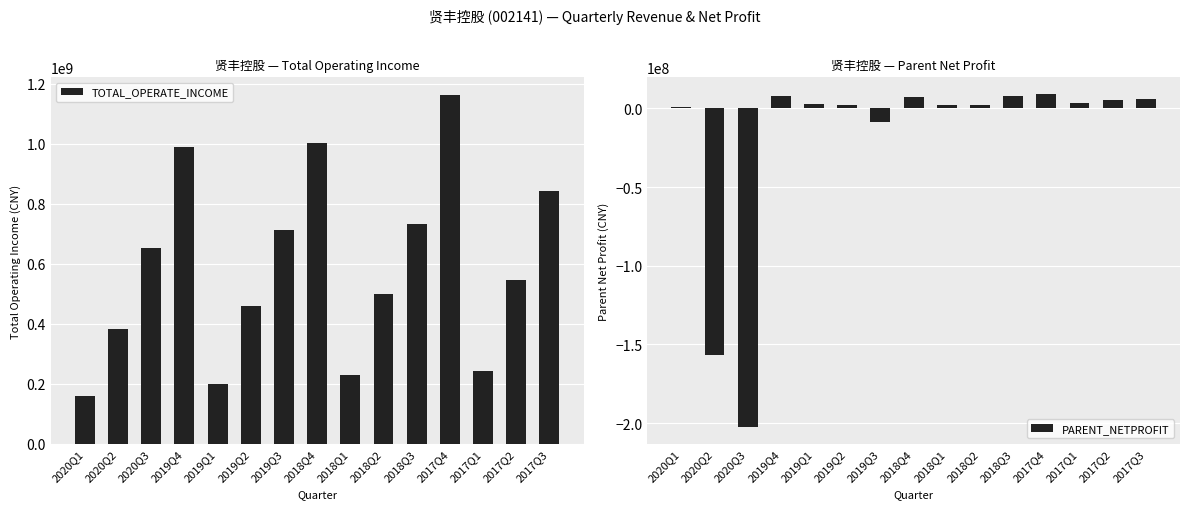

How many data points in TOTAL_OPERATE_INCOME are less than 544652884?

7